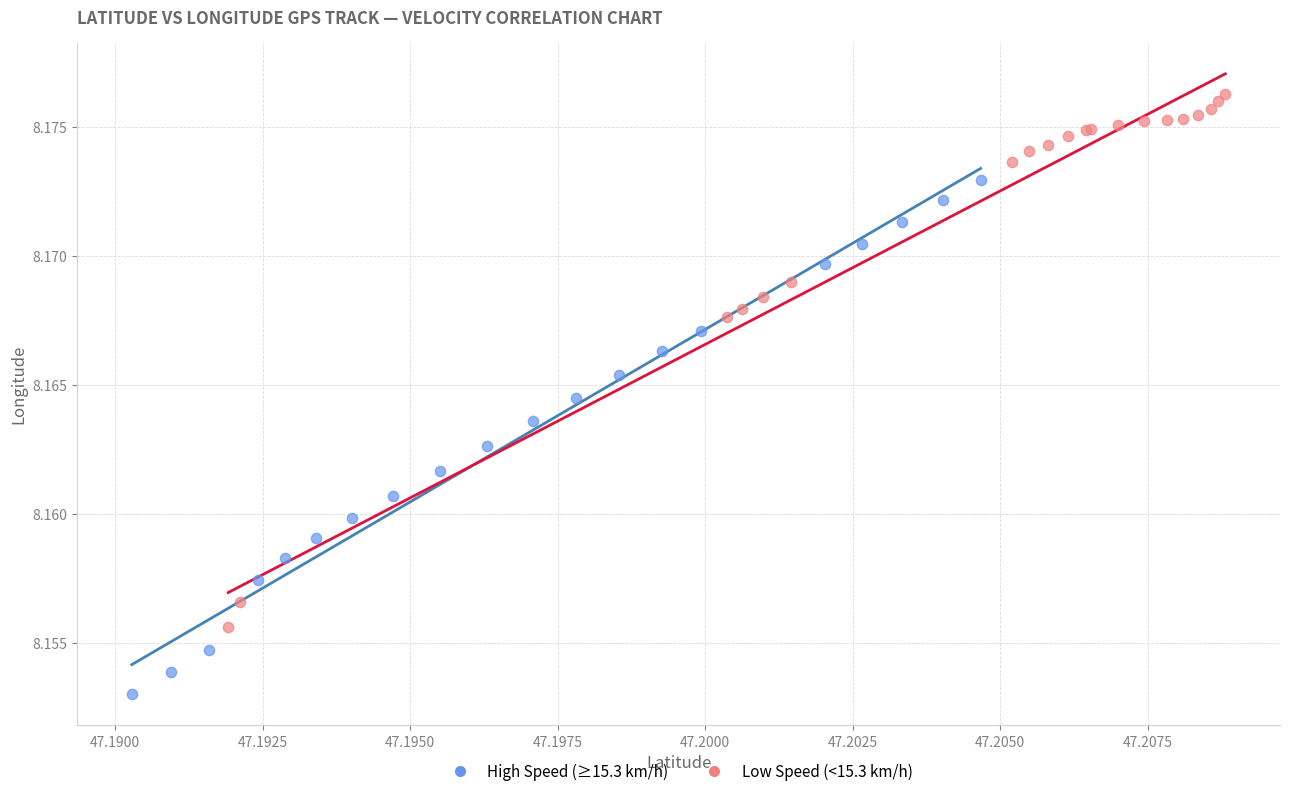

Which series has the largest Y range (max minus min)?

Low Speed (<15.3 km/h)